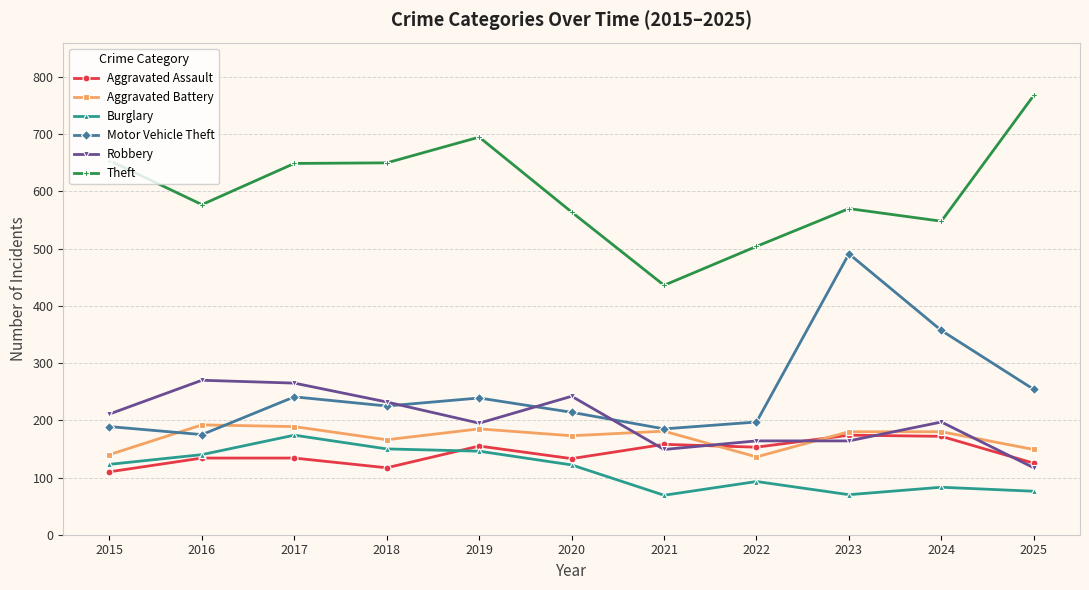

What value does the Aggravated Assault series have at 2025?

125